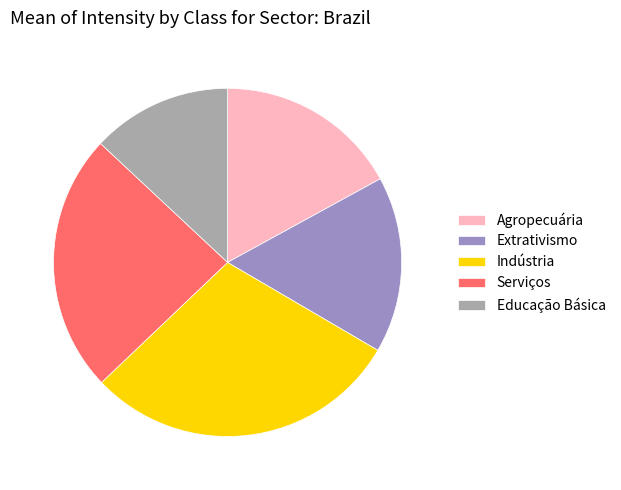

Is there any slice that represents more than half of the pie?

No